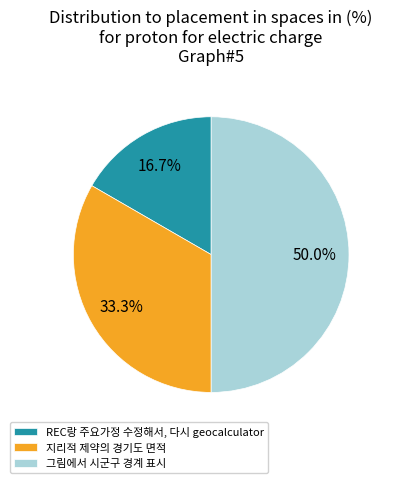

What is the smallest slice in the pie chart?

REC랑 주요가정 수정해서, 다시 geocalculator